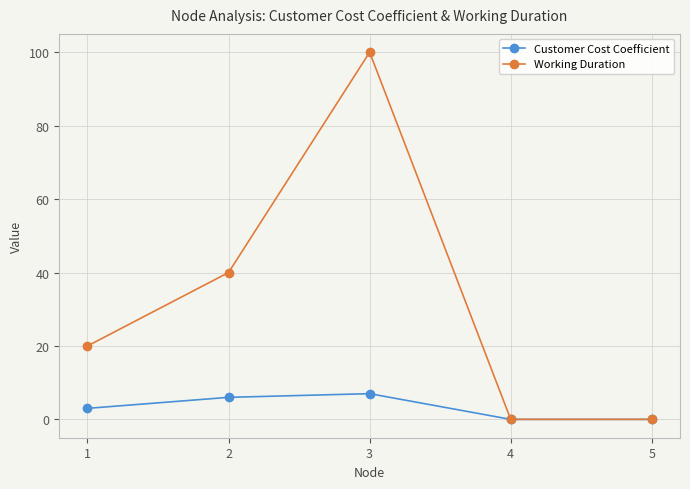

Rank the series by their average value, from lowest to highest.

Customer Cost Coefficient, Working Duration